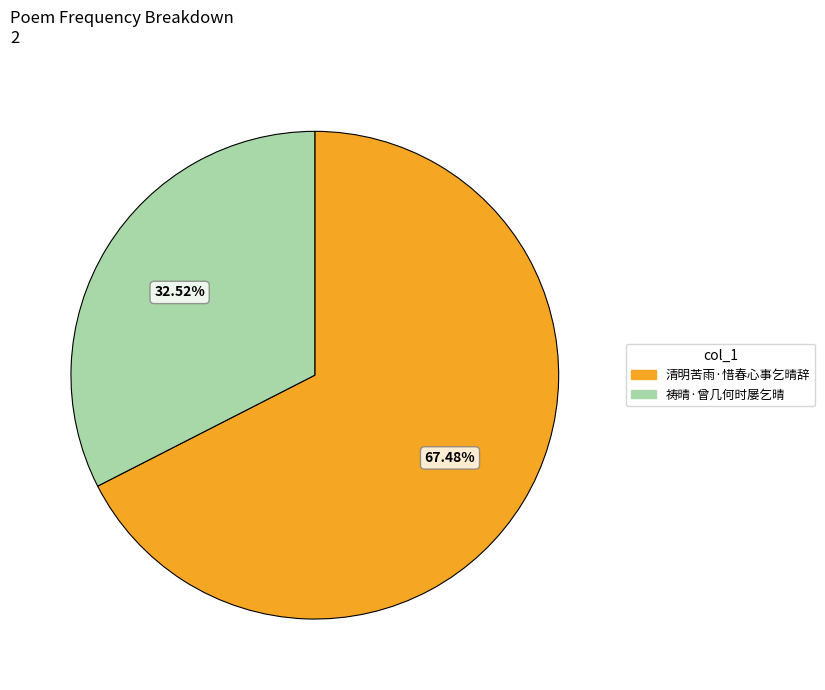

Between 祷晴·曾几何时屡乞晴 and 清明苦雨·惜春心事乞晴辞, which is larger?

清明苦雨·惜春心事乞晴辞